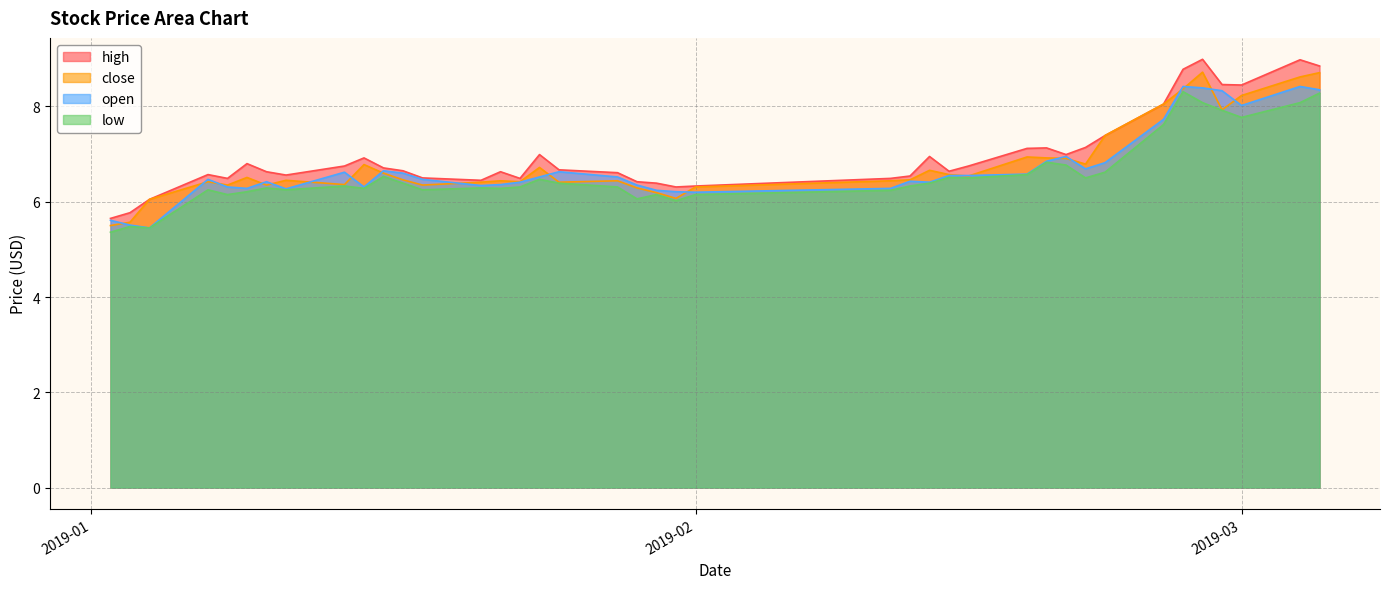

Reading right to left, transcribe all the data shown in this chart.

high: 8.8	9.0	8.4	8.5	9.0	8.8	8.1	7.4	7.1	7.0	7.1	7.1	6.8	6.6	7.0	6.5	6.5	6.3	6.3	6.4	6.4	6.6	6.7	7.0	6.5	6.6	6.5	6.5	6.7	6.7	6.9	6.8	6.6	6.6	6.8	6.5	6.6	6.0	5.8	5.7
close: 8.7	8.6	8.2	7.9	8.7	8.4	8.1	7.4	6.8	6.9	6.9	6.9	6.5	6.6	6.7	6.5	6.4	6.3	6.1	6.2	6.3	6.4	6.4	6.7	6.4	6.4	6.4	6.3	6.5	6.6	6.8	6.4	6.5	6.3	6.5	6.3	6.4	6.0	5.6	5.5
open: 8.3	8.4	8.0	8.3	8.4	8.4	7.7	6.8	6.7	7.0	6.8	6.6	6.5	6.5	6.4	6.4	6.3	6.2	6.2	6.2	6.3	6.5	6.6	6.5	6.4	6.4	6.3	6.5	6.6	6.7	6.3	6.6	6.3	6.4	6.3	6.3	6.5	5.5	5.5	5.6
low: 8.3	8.1	7.8	7.9	8.1	8.3	7.6	6.6	6.5	6.8	6.8	6.6	6.5	6.5	6.4	6.3	6.2	6.2	6.0	6.2	6.1	6.3	6.4	6.5	6.3	6.3	6.3	6.2	6.4	6.5	6.3	6.3	6.2	6.3	6.2	6.2	6.2	5.5	5.5	5.4